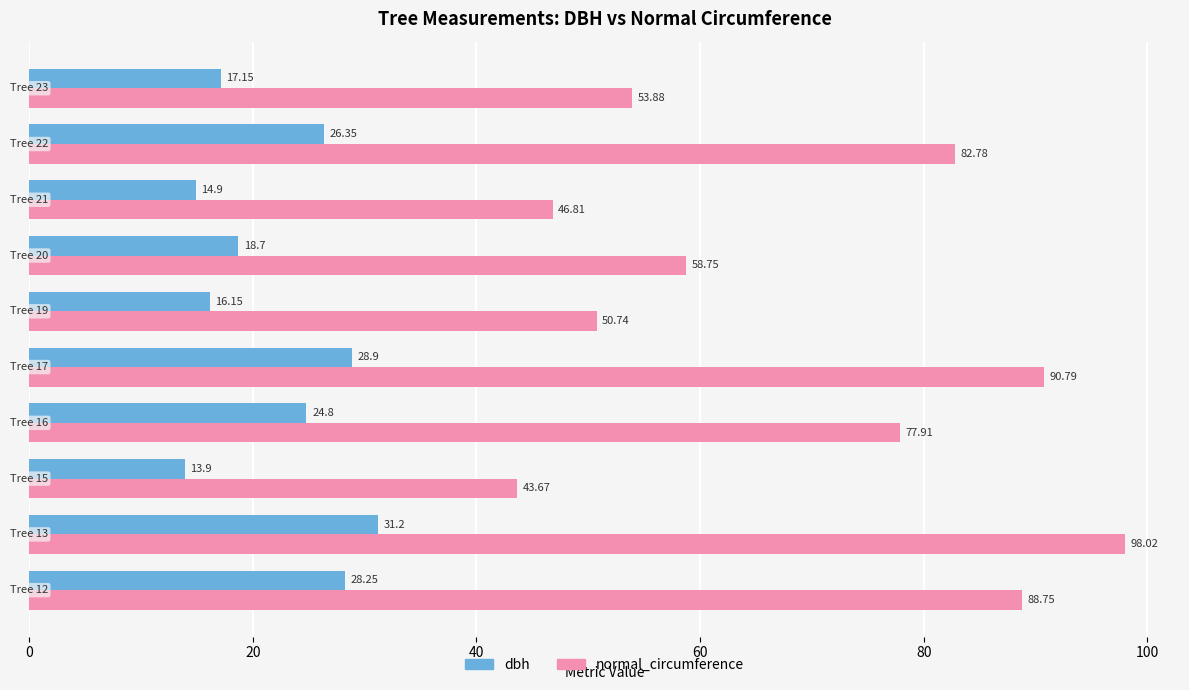

Rank the series by their average value, from highest to lowest.

normal_circumference, dbh